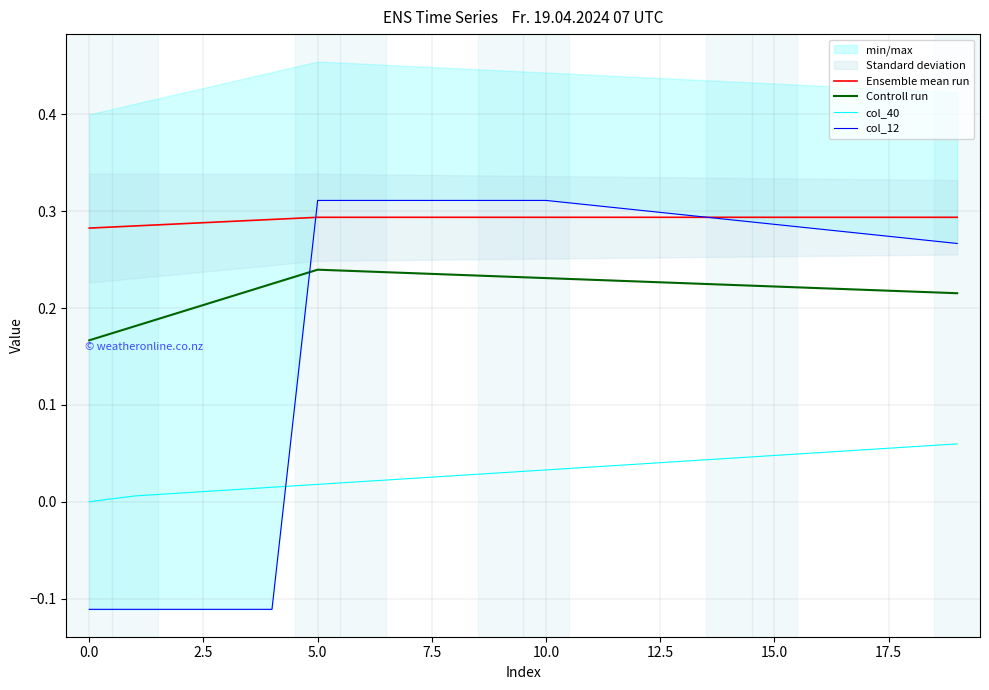

How many series are shown in this chart?

4